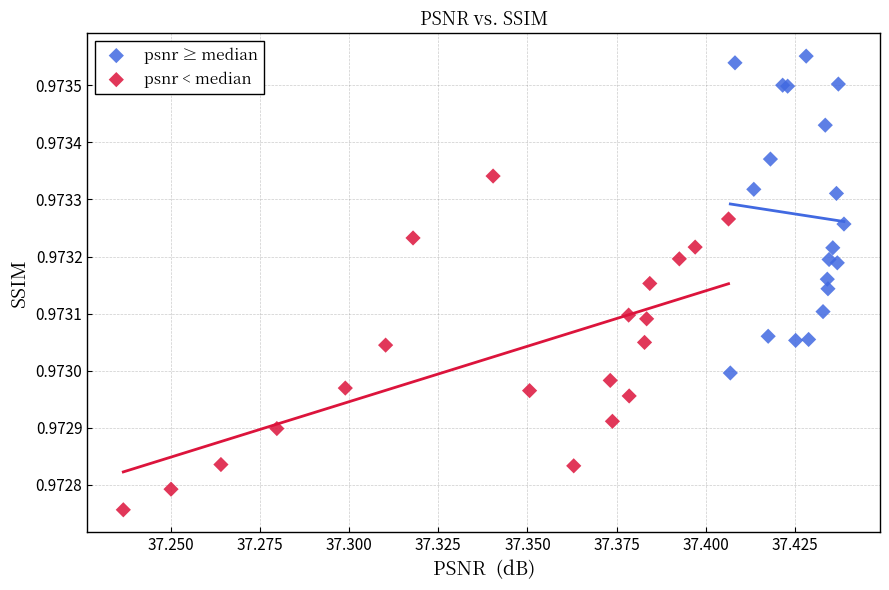

Which series contains the lowest Y value?

psnr < median